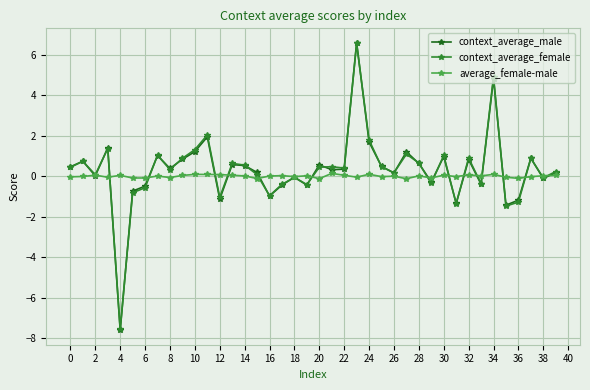

What is the minimum value for context_average_male?

-7.6